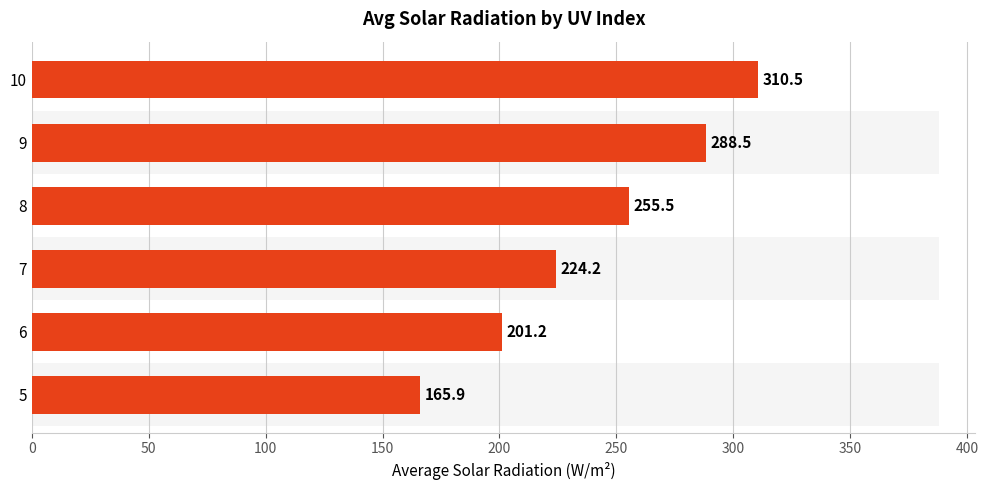

The value at 9 is 82.4. True or false?

False